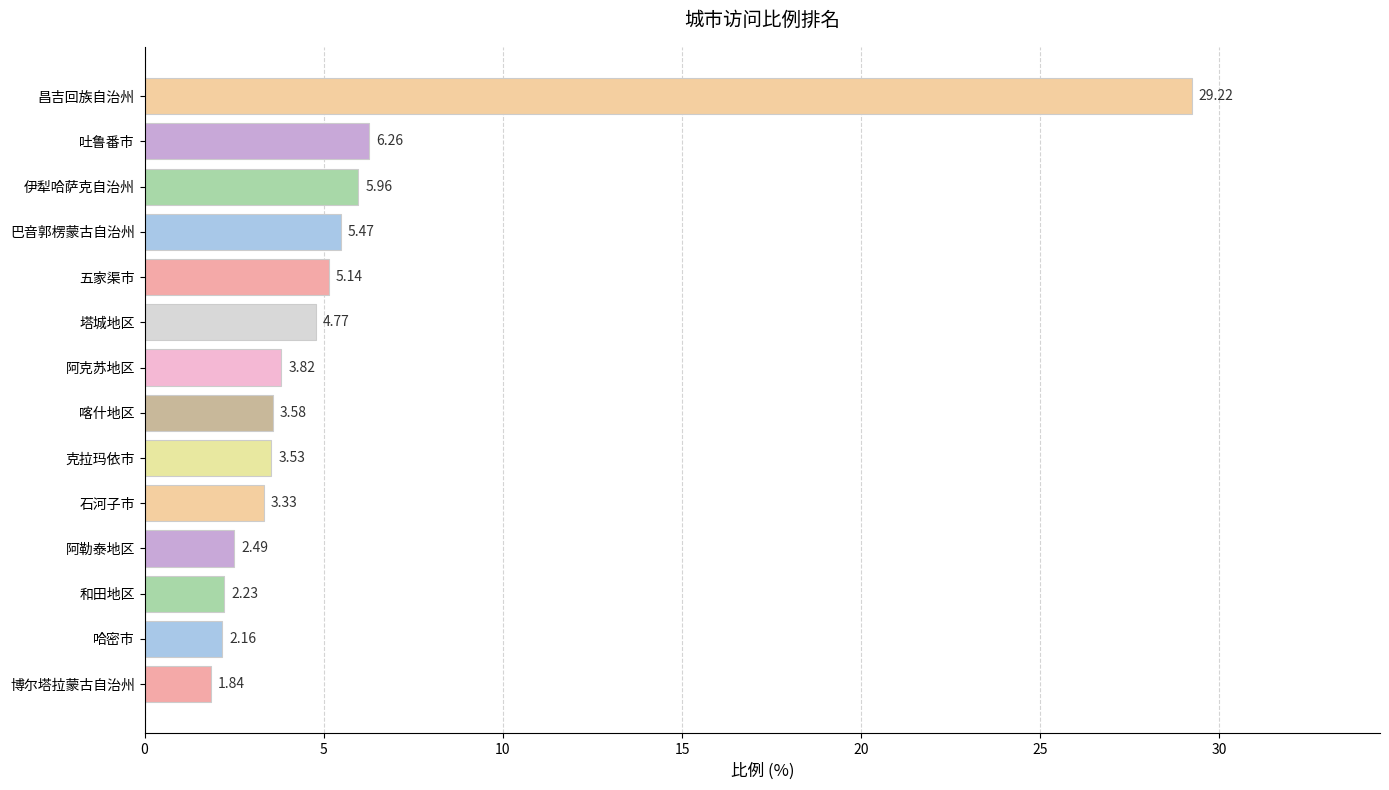

Count the number of values greater than 3.

10